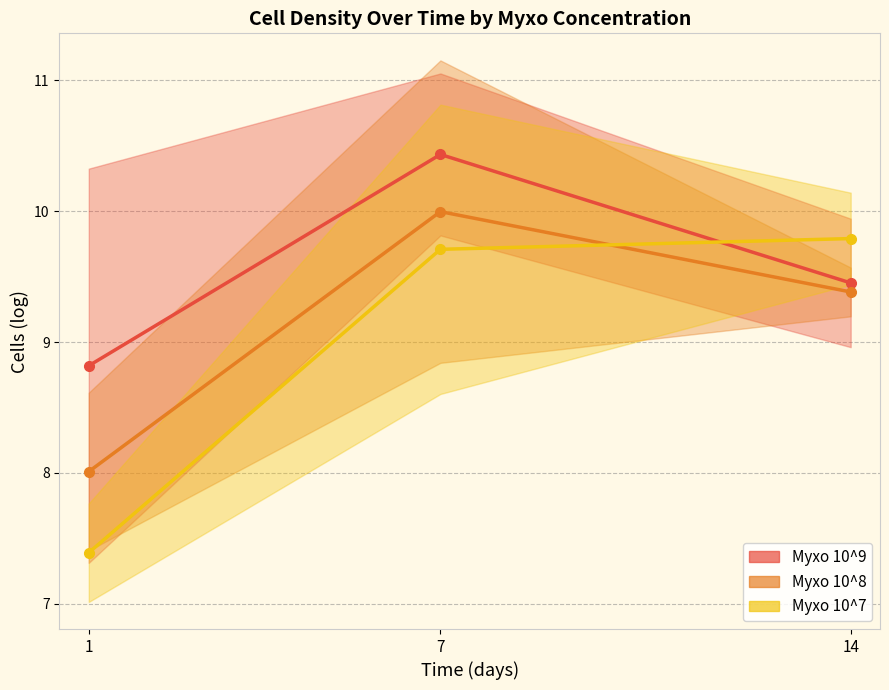

What is the maximum value shown in the chart?

10.4